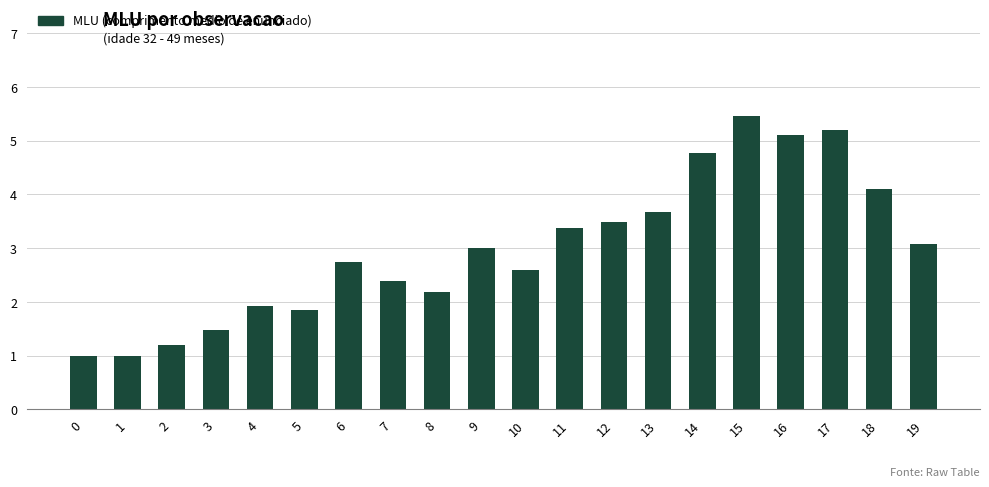

The value at 18 is 2.1. True or false?

False